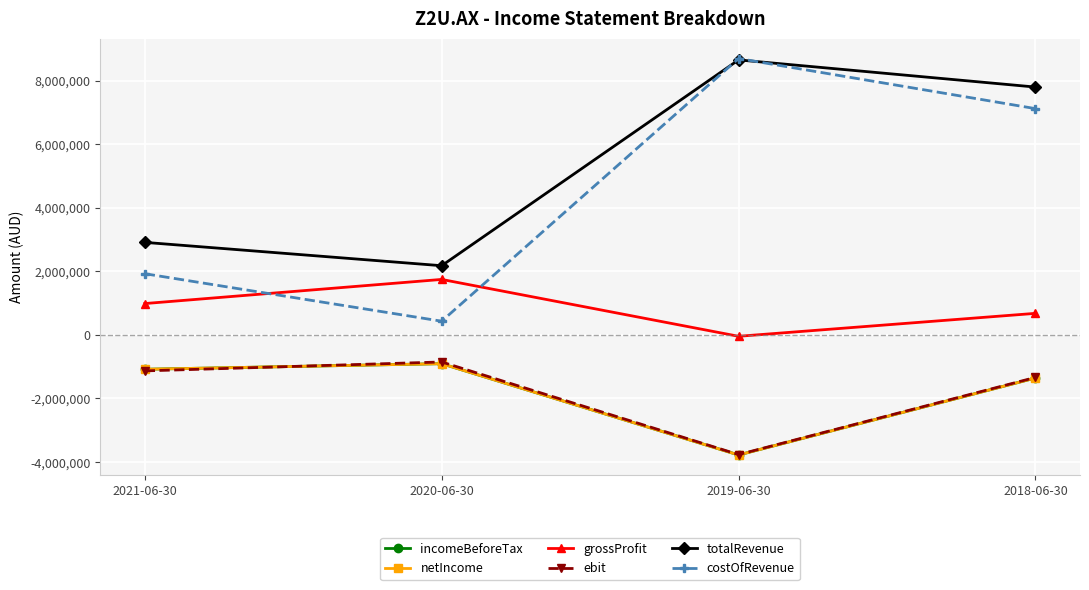

How many negative values does the grossProfit series have?

1